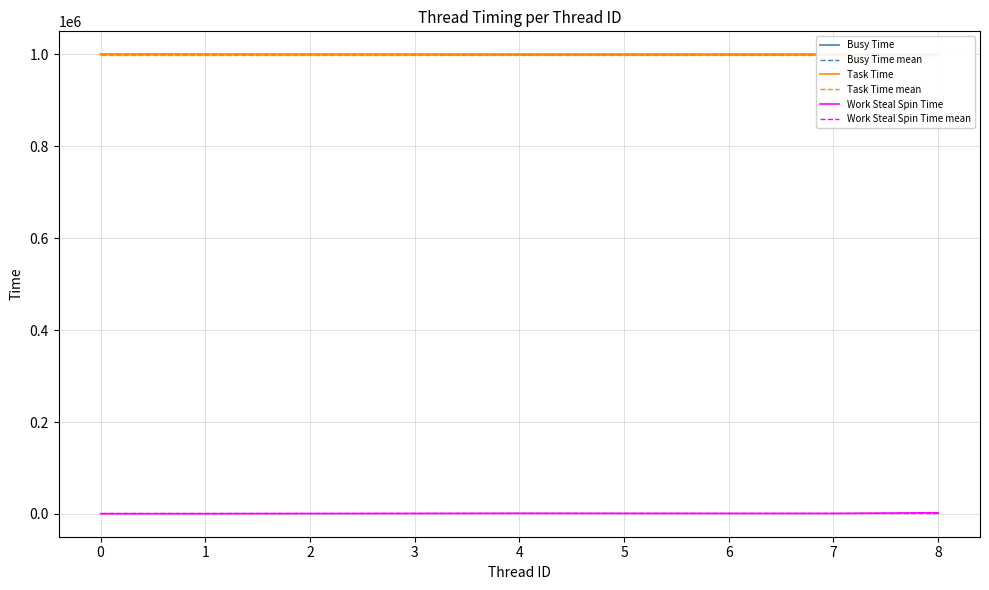

Reading left to right, list all the values displayed in this chart.

Busy Time: 0=999619.0	1=999642.0	2=999620.0	3=999624.0	4=999631.0	5=999623.0	6=999634.0	7=999622.0	8=999629.0
Busy Time mean: 0=999627.1	1=999627.1	2=999627.1	3=999627.1	4=999627.1	5=999627.1	6=999627.1	7=999627.1	8=999627.1
Task Time: 0=999125.0	1=999047.0	2=998724.0	3=998475.0	4=998127.0	5=998269.0	6=998367.0	7=998409.0	8=996960.0
Task Time mean: 0=998389.2	1=998389.2	2=998389.2	3=998389.2	4=998389.2	5=998389.2	6=998389.2	7=998389.2	8=998389.2
Work Steal Spin Time: 0=499.0	1=602.0	2=901.0	3=1154.0	4=1508.0	5=1357.0	6=1269.0	7=1214.0	8=2674.0
Work Steal Spin Time mean: 0=1242.0	1=1242.0	2=1242.0	3=1242.0	4=1242.0	5=1242.0	6=1242.0	7=1242.0	8=1242.0